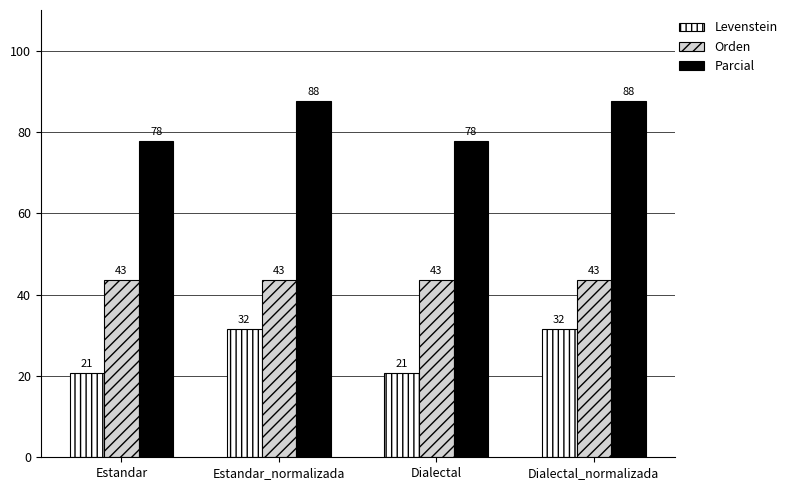

How many bars are there in total?

12